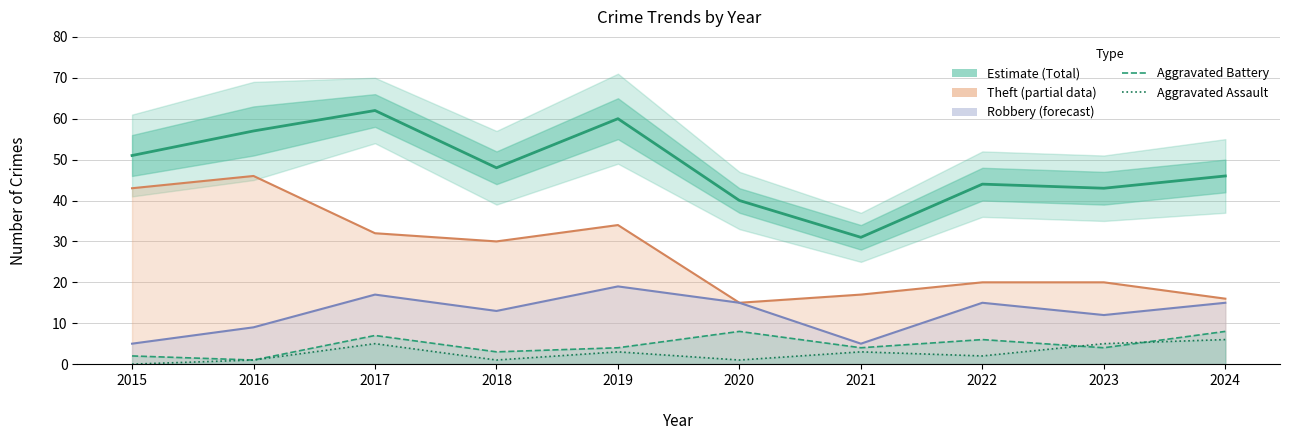

Between 2019 and 2020, which series saw the biggest shift?

Total (Estimate)